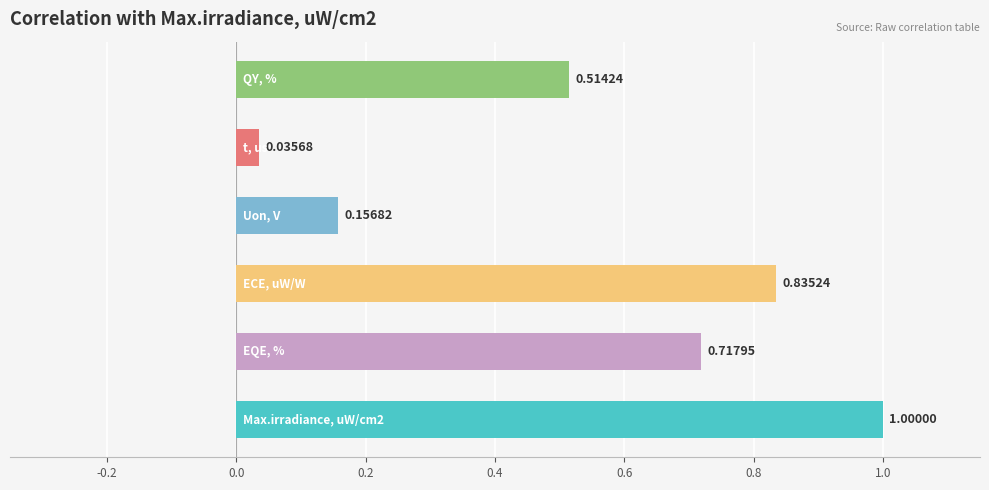

How many bars are there in each group?

6